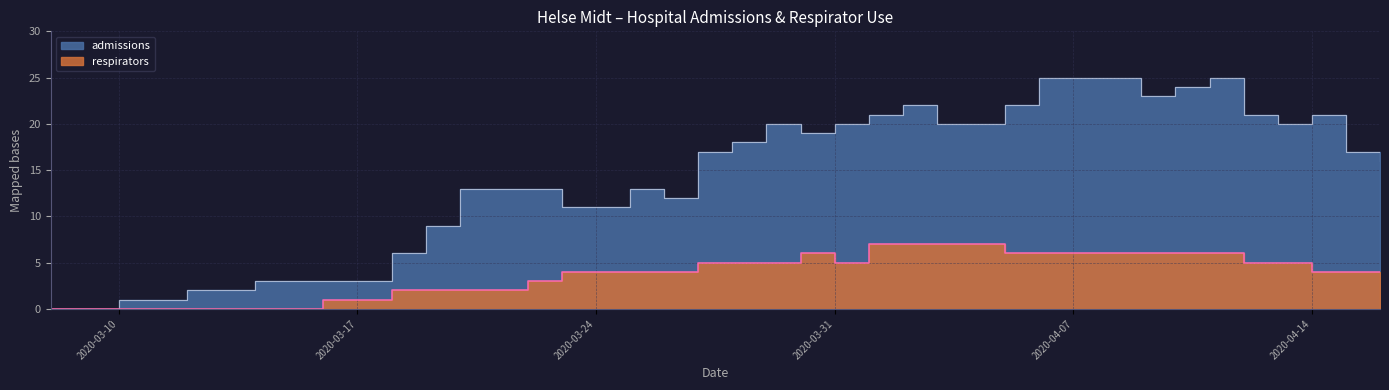

Does the chart have visible grid lines?

Yes